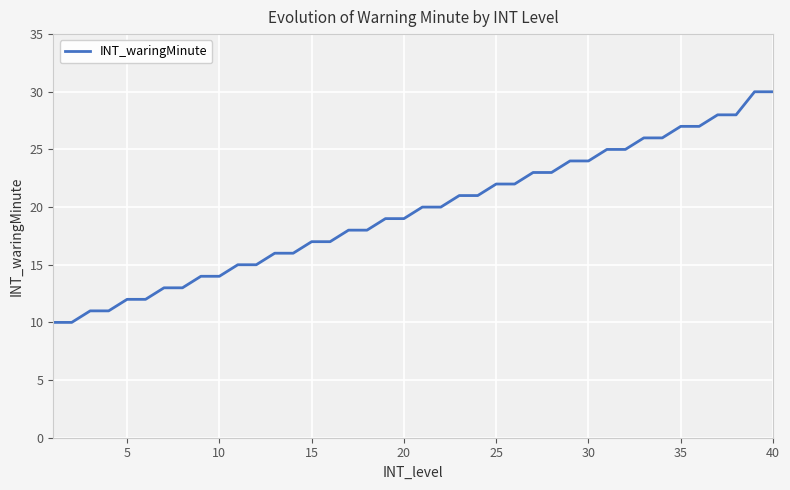

What is the minimum value shown in the chart?

10